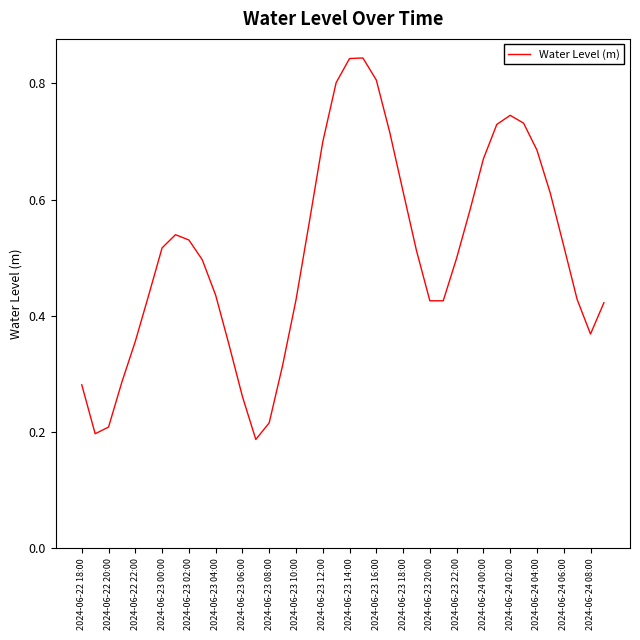

Count the number of data series in this chart.

1